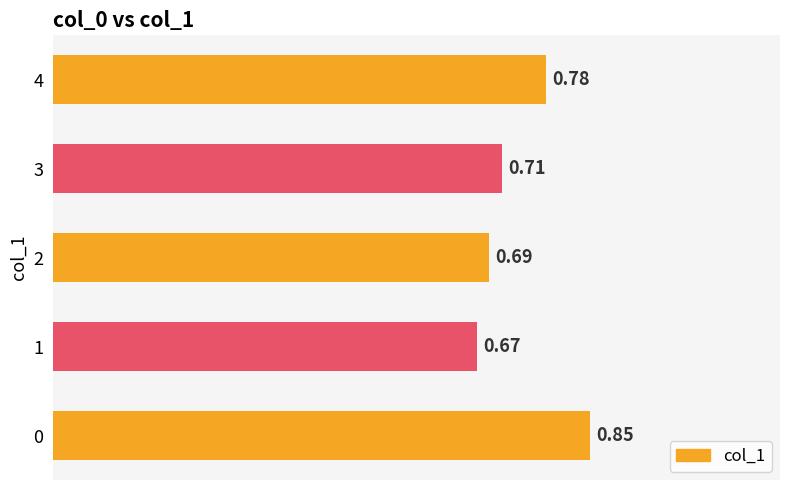

List the labels in order of value, largest first.

0, 4, 3, 2, 1